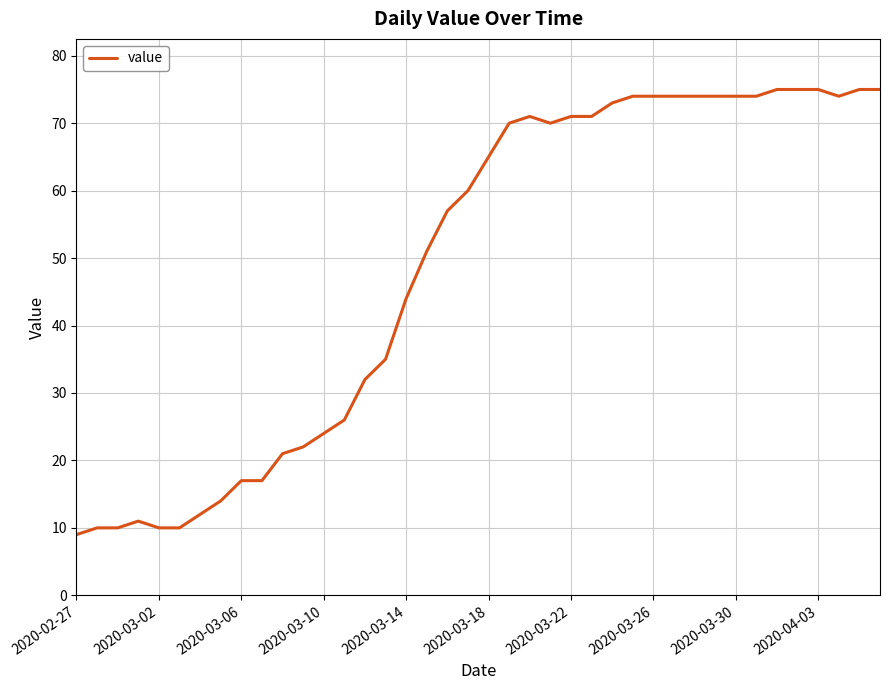

What is the maximum value shown in the chart?

75